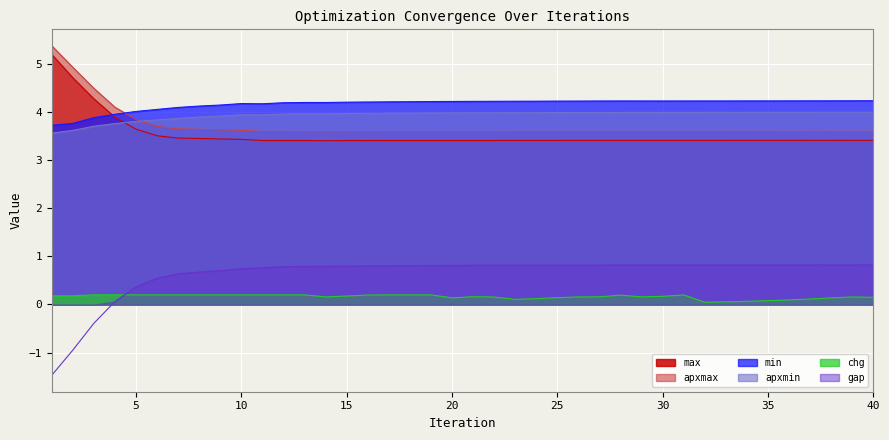

Which category has the lowest value across all series?

1